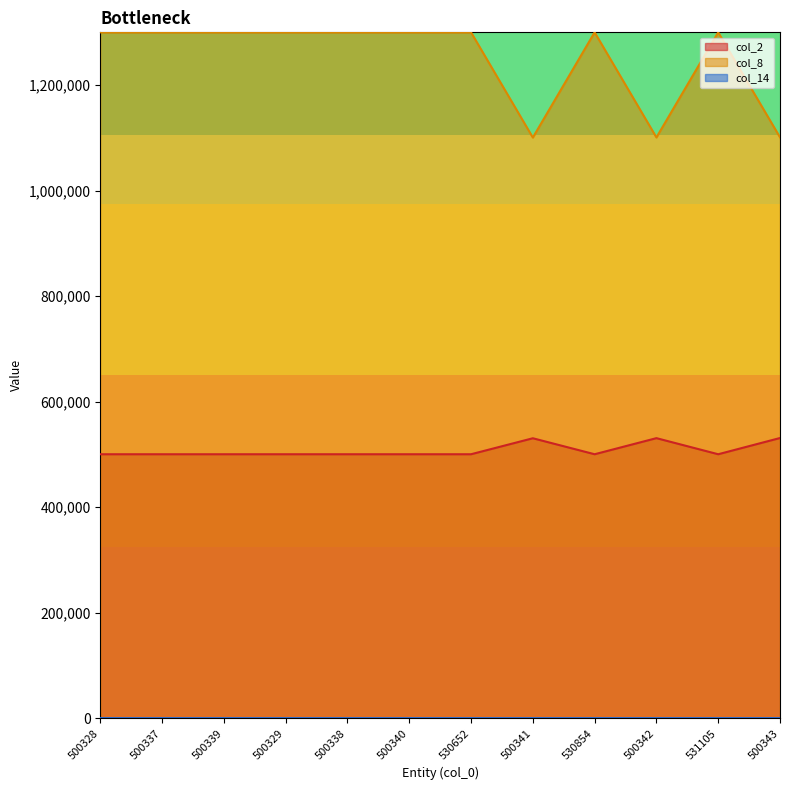

Rank the series by their maximum value, from highest to lowest.

col_8, col_2, col_14